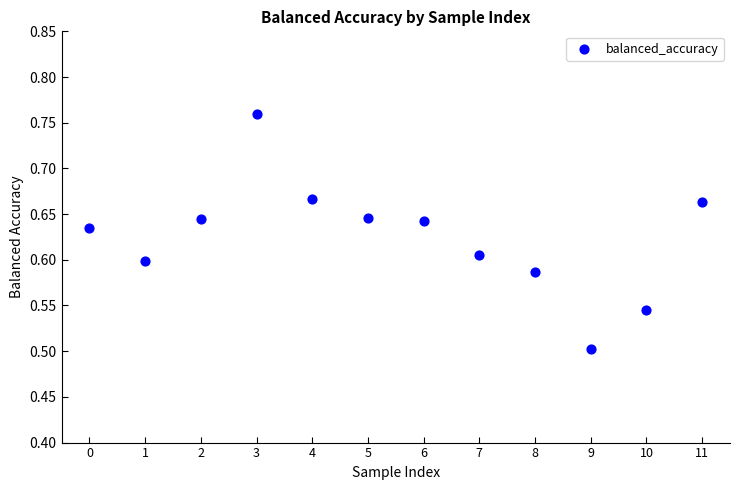

What is the range of Y values (max minus min)?

0.3